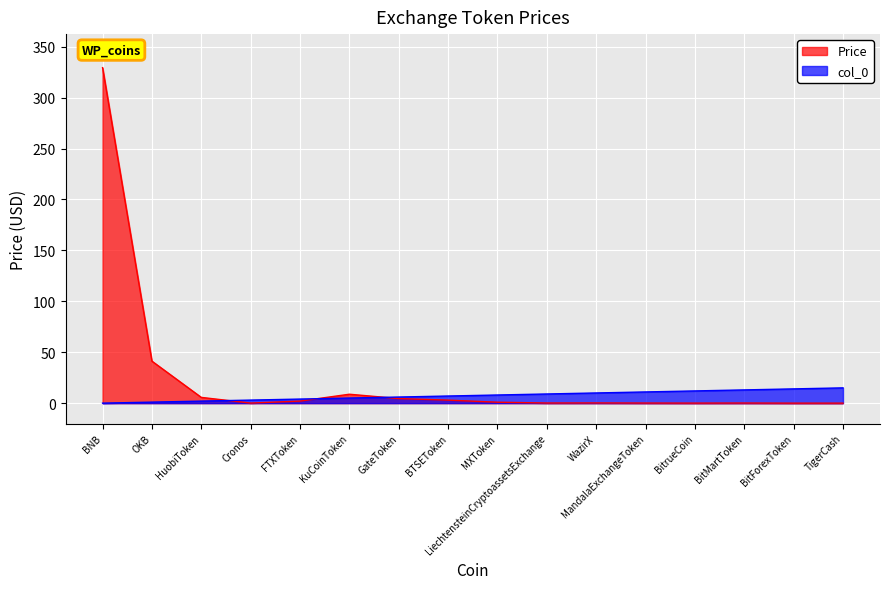

True or false: col_0 and Price intersect in this chart.

True